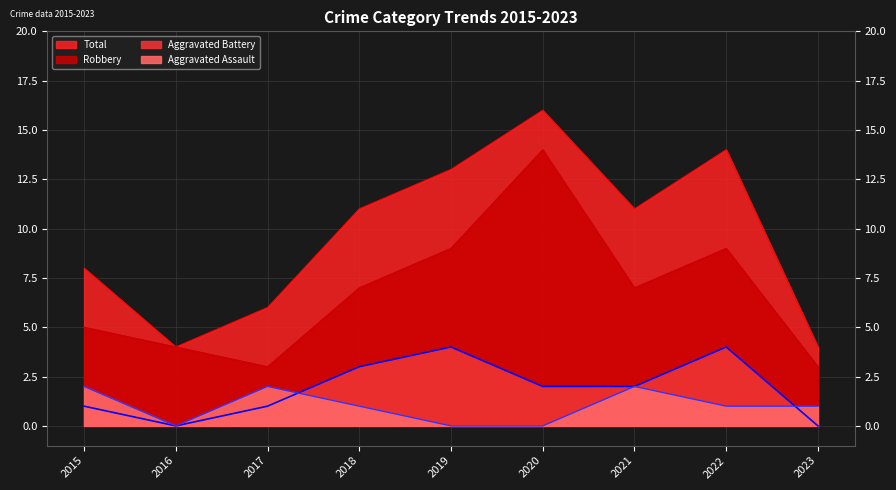

What is the difference between the second highest and second lowest values in the Robbery series?

6